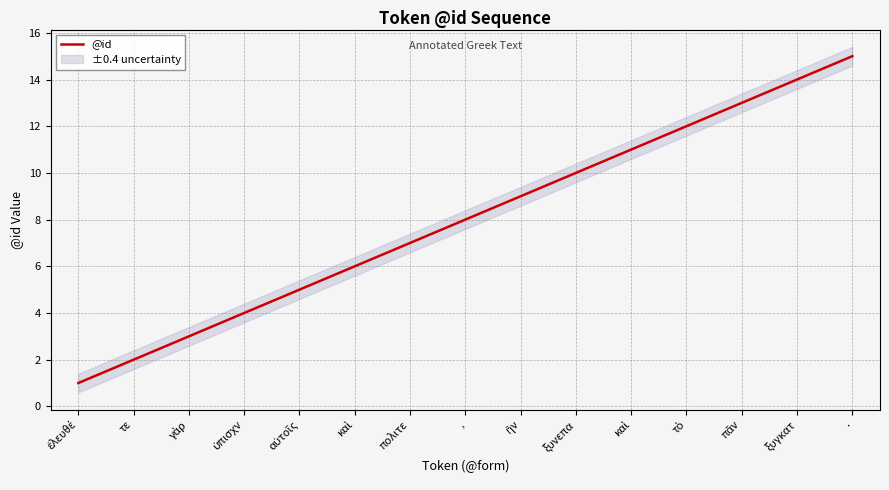

Which category has the lowest value across all series?

ἐλευθέ